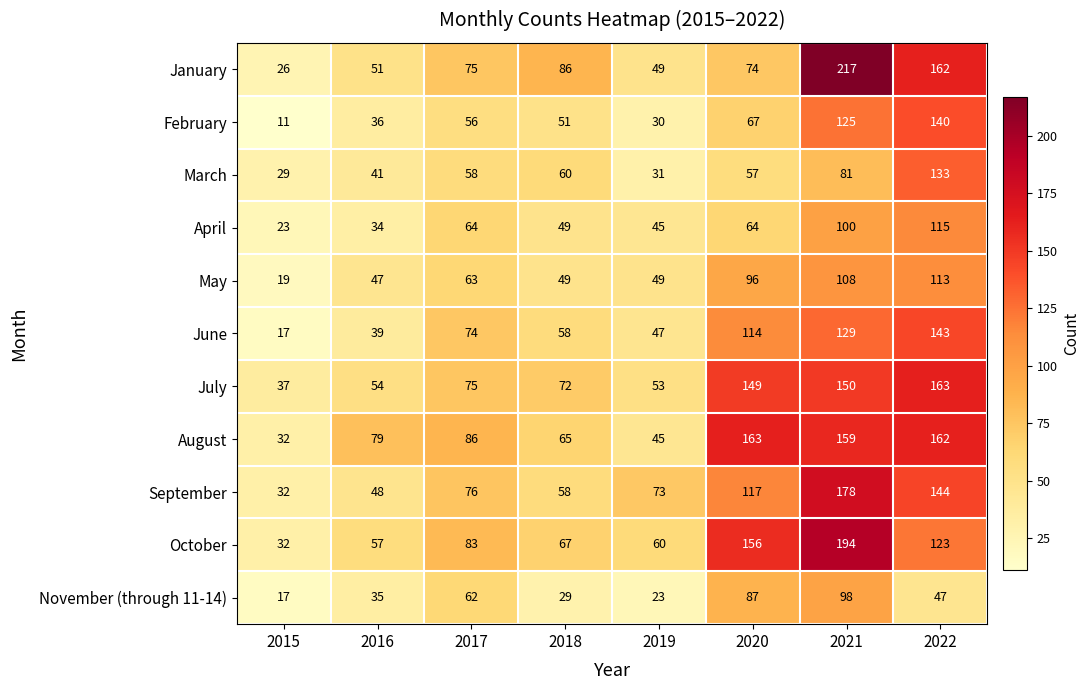

Which series changed the most between 2019 and 2021?

January